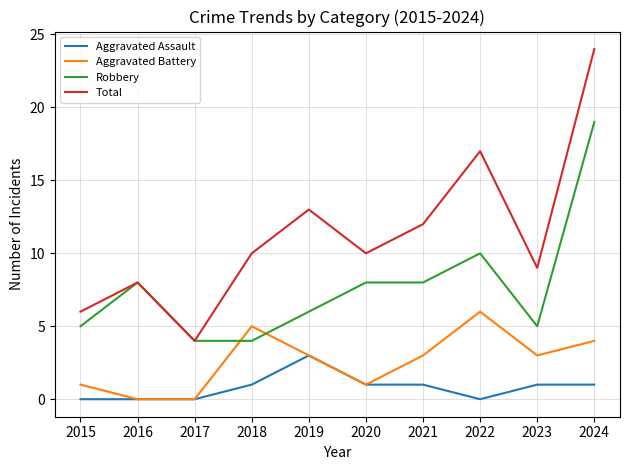

Which series has the largest range (max minus min)?

Total